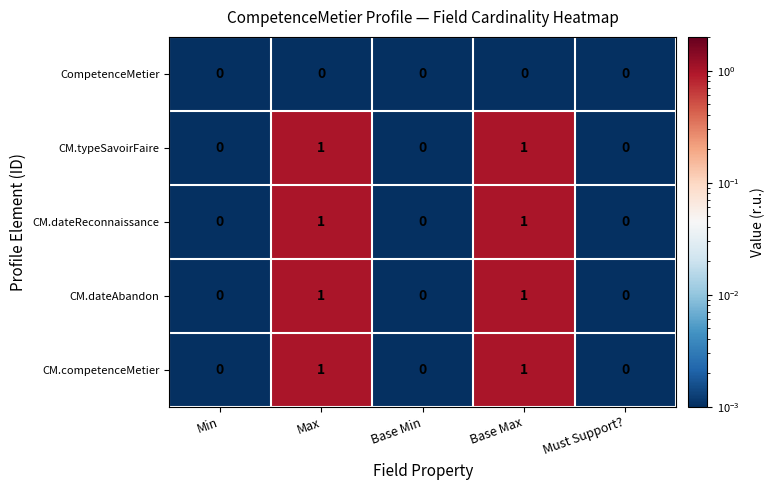

How many categories are shown in the chart?

5